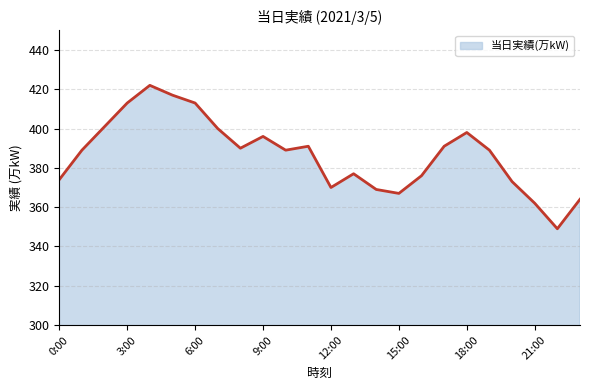

What position from the left is 23?

24